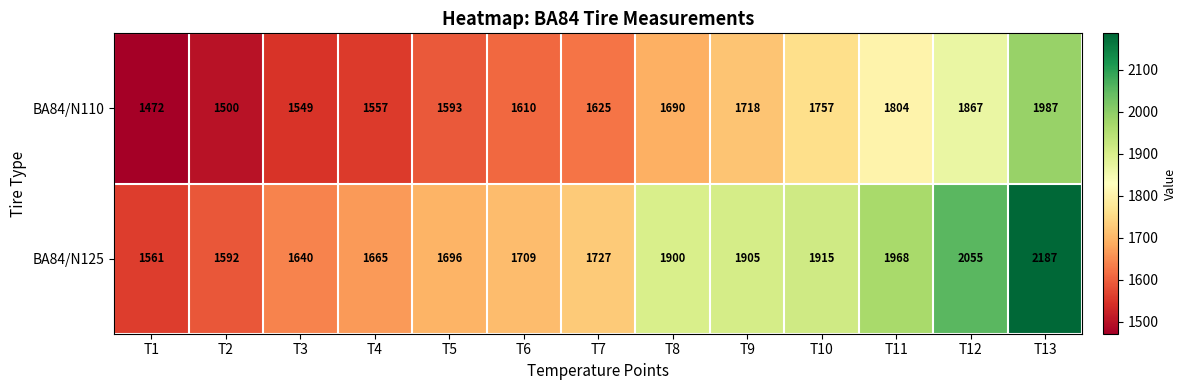

Reading right to left, list all the values displayed in this chart.

BA84/N110: T13=1987	T12=1867	T11=1804	T10=1757	T9=1718	T8=1690	T7=1625	T6=1610	T5=1593	T4=1557	T3=1549	T2=1500	T1=1472
BA84/N125: T13=2187	T12=2055	T11=1968	T10=1915	T9=1905	T8=1900	T7=1727	T6=1709	T5=1696	T4=1665	T3=1640	T2=1592	T1=1561